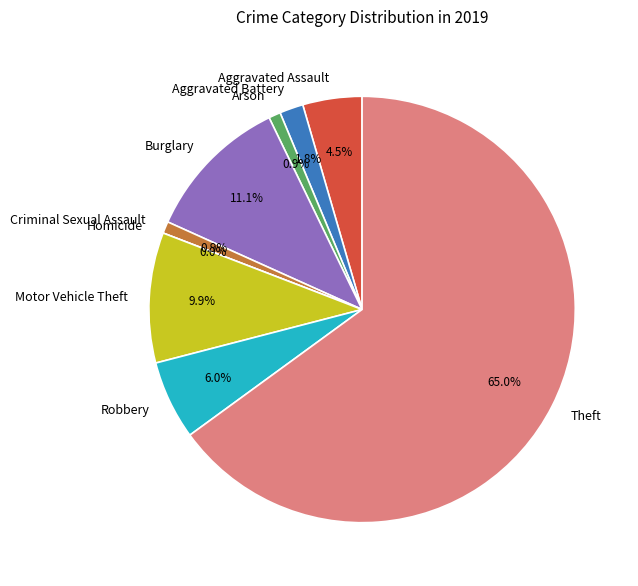

Which slice is the largest?

Theft